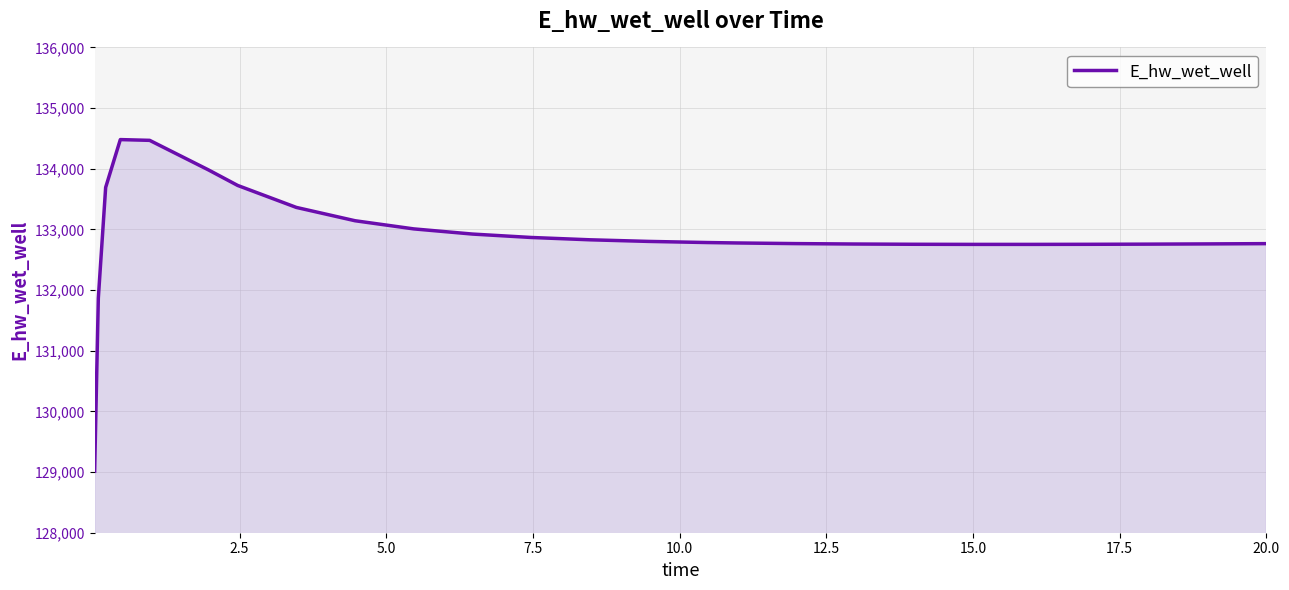

What is the minimum value shown in the chart?

129015.6